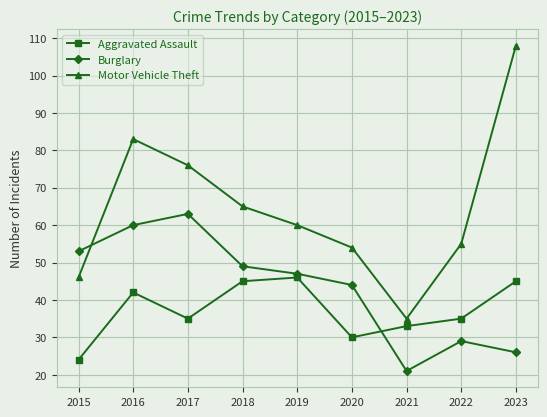

List the labels in order of Motor Vehicle Theft value, largest first.

2023, 2016, 2017, 2018, 2019, 2022, 2020, 2015, 2021